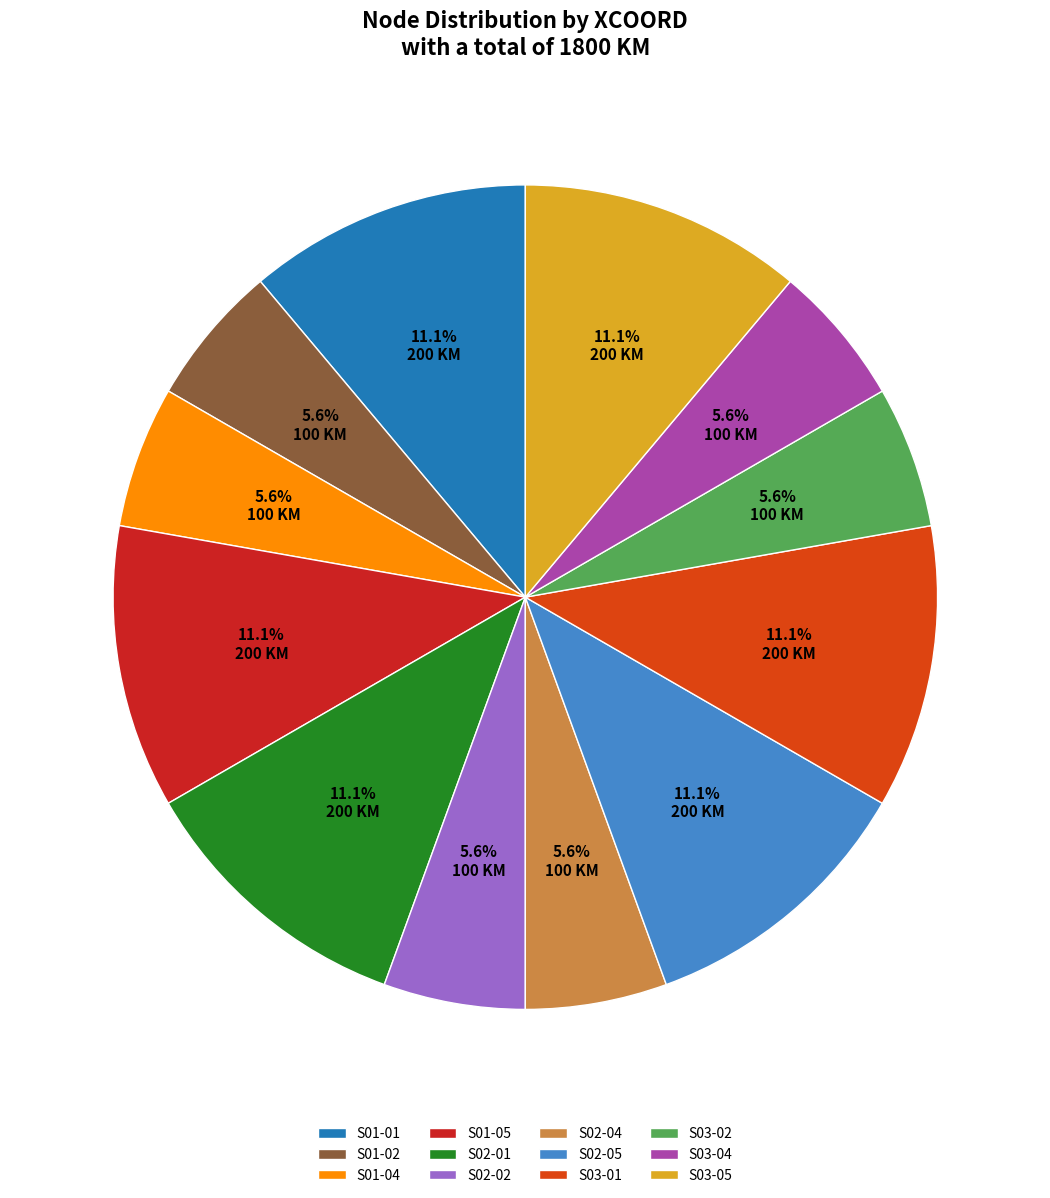

What is the ratio of the value at S03-01 to the value at S02-04?

2.0